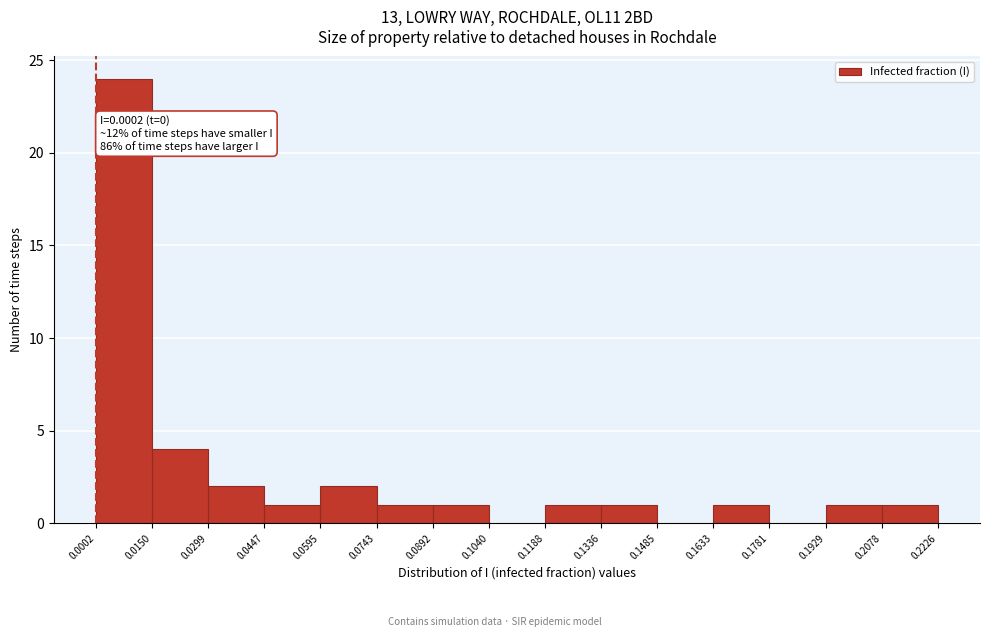

Over which range of the x-axis is the bar tallest?

0.0002 to 0.0150